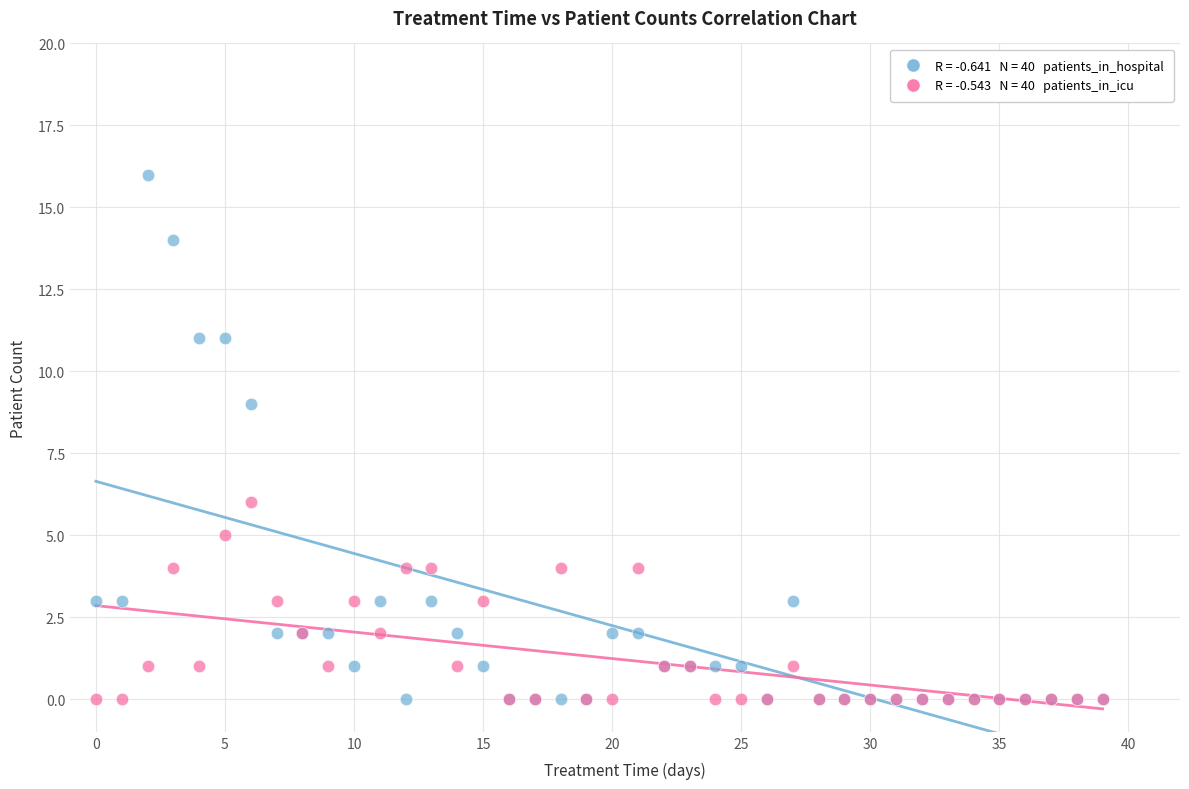

Across all series, what Y value is closest to 8?

9